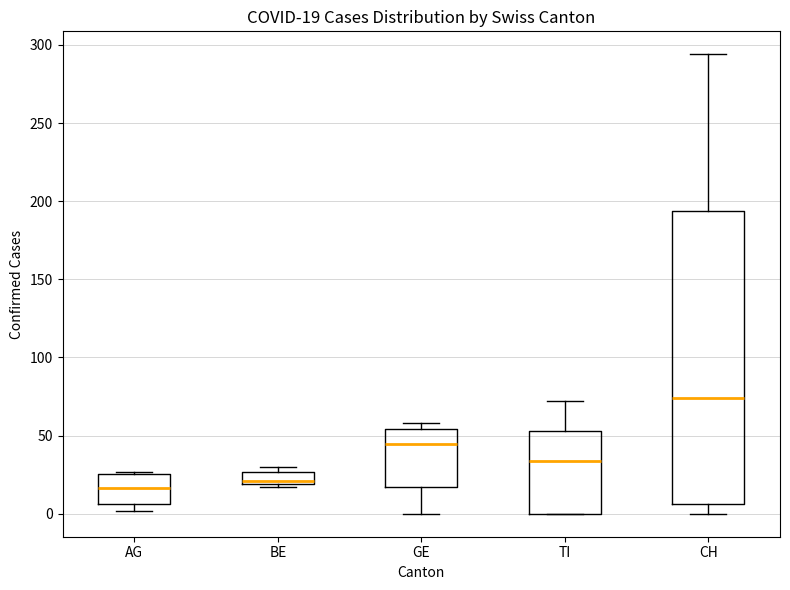

Which box is the tallest, from its lower edge to its upper edge?

CH